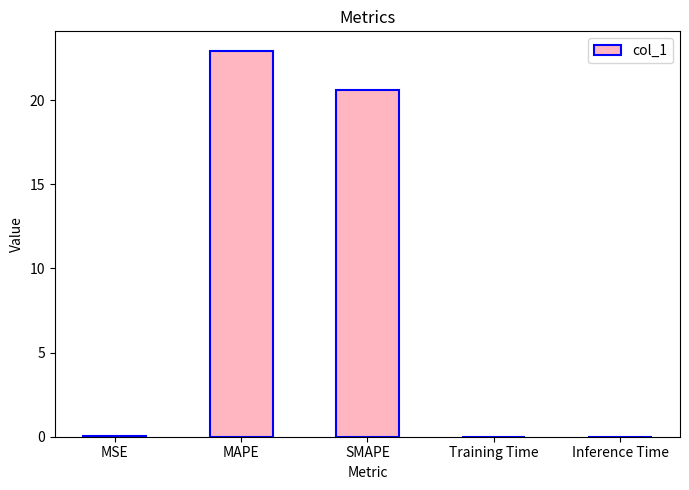

Between Training Time and MAPE, which is larger?

MAPE